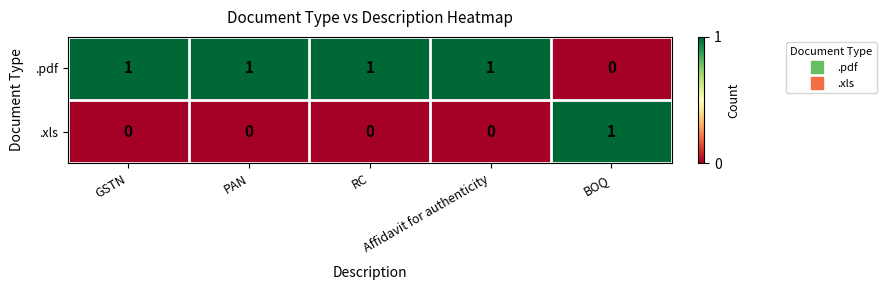

At Affidavit for authenticity, list the series in order from smallest to largest.

.xls, .pdf